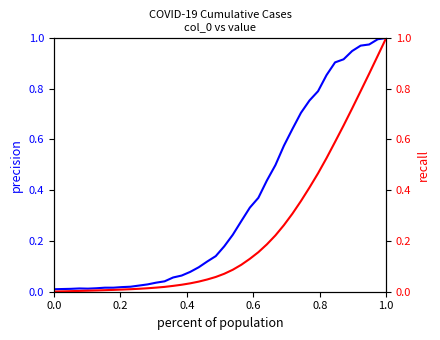

Does the chart display data point markers on the line(s)?

No